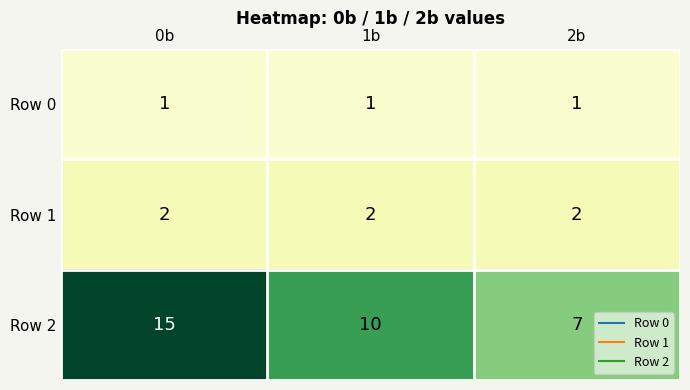

Which series changed the most between 0b and 2b?

Row 2